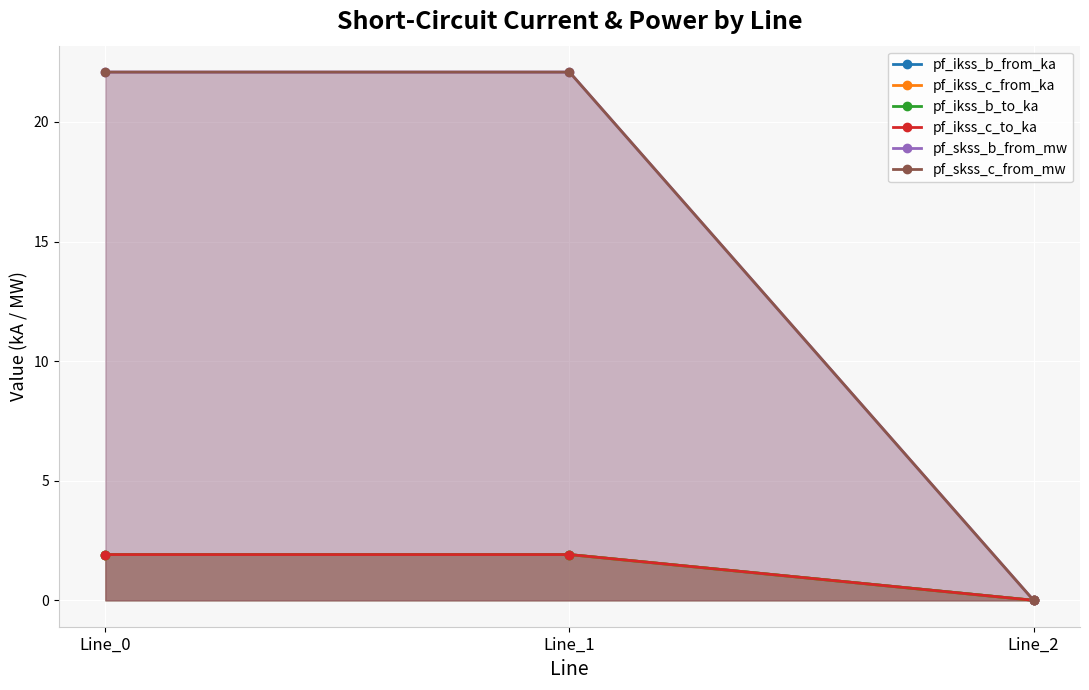

List the labels in order of pf_ikss_c_from_ka value, smallest first.

Line_2, Line_0, Line_1